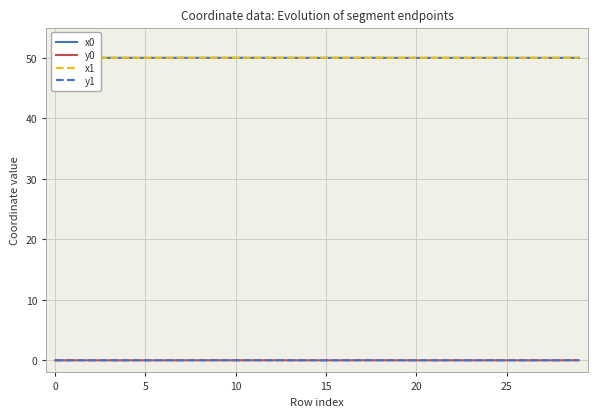

What is the greatest value displayed?

50.0